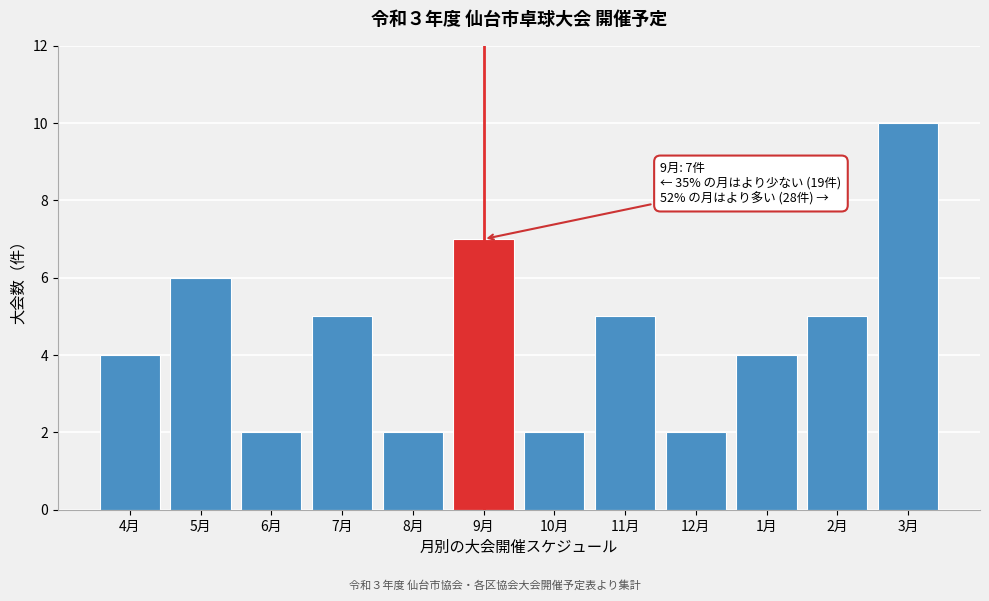

Reading left to right, what are all the values shown in this chart?

4	6	2	5	2	7	2	5	2	4	5	10